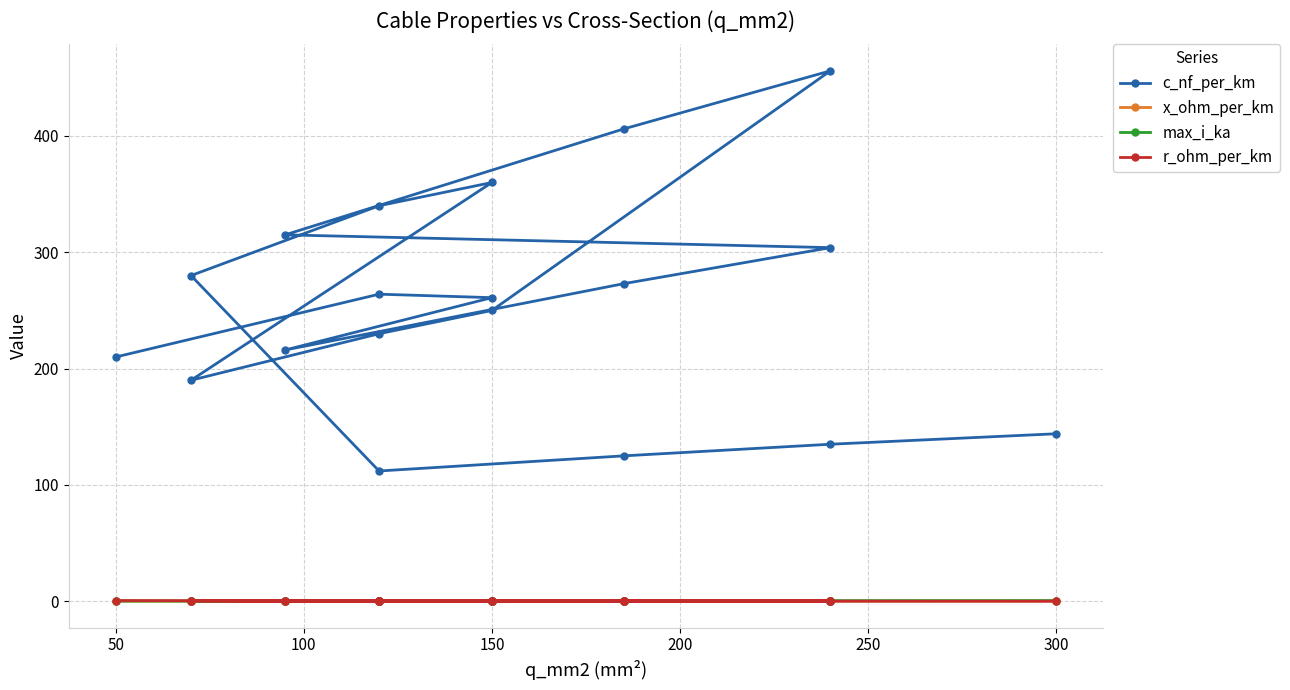

True or false: x_ohm_per_km and c_nf_per_km cross at least once.

False